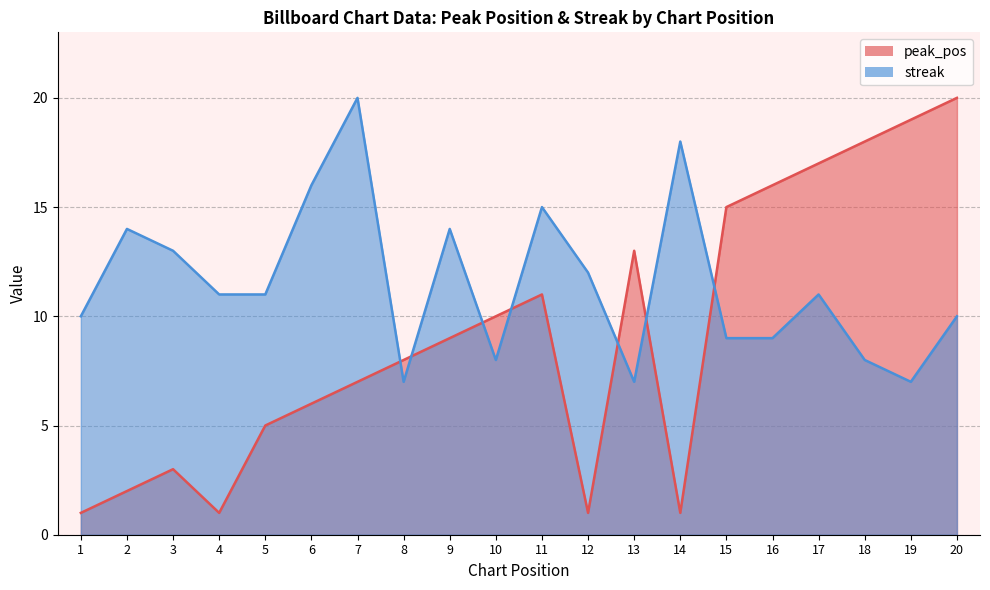

How many intersections are there between peak_pos and streak?

7